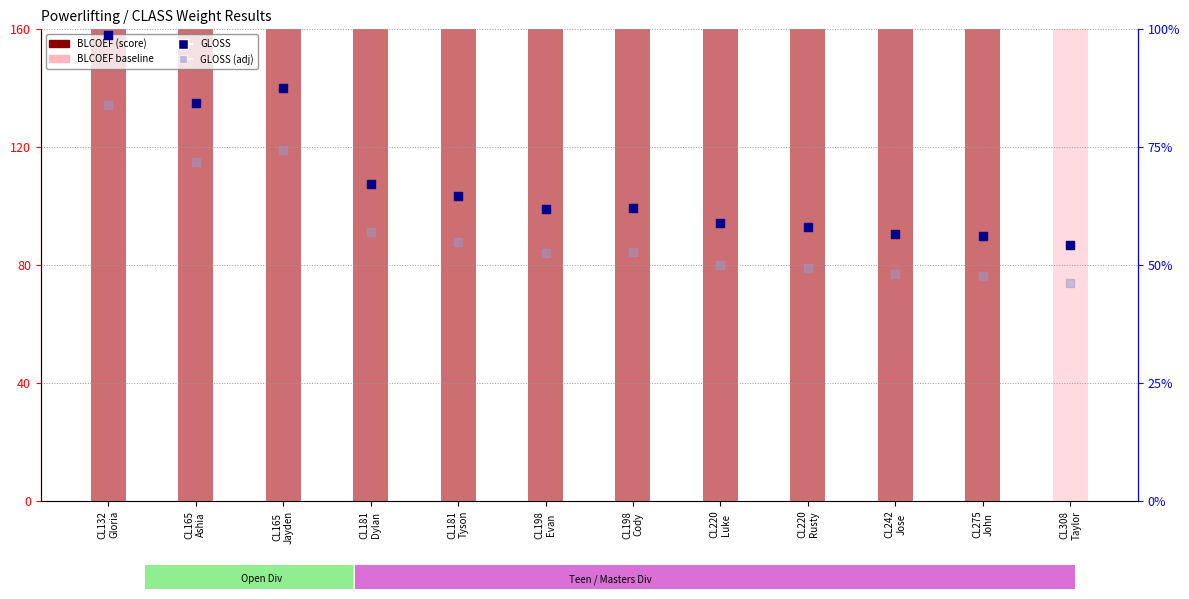

Which series has the largest total across all categories?

BLCOEF